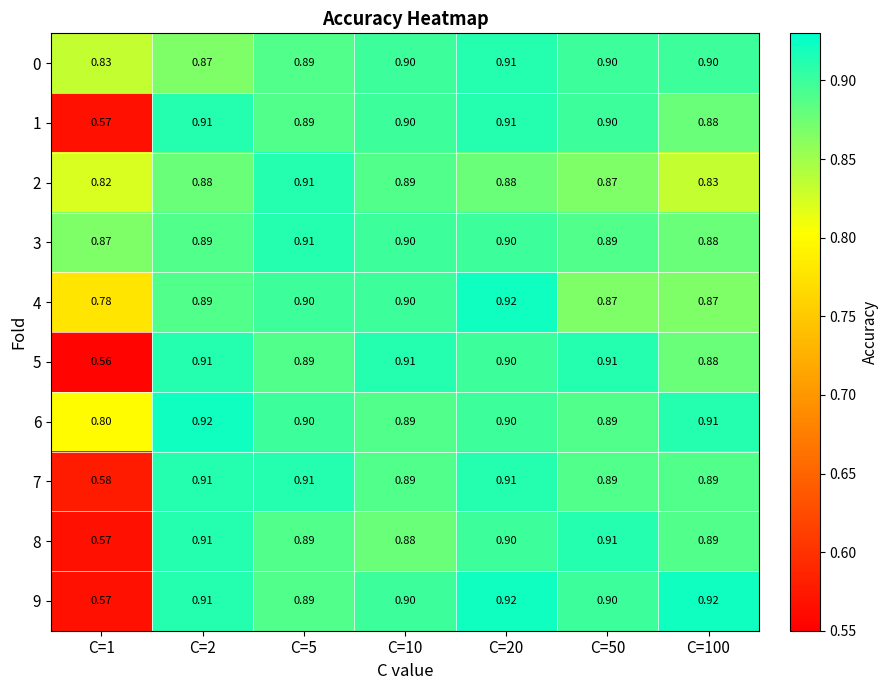

Is the value of 9 at C=2 greater than the value of 4 at C=20?

No